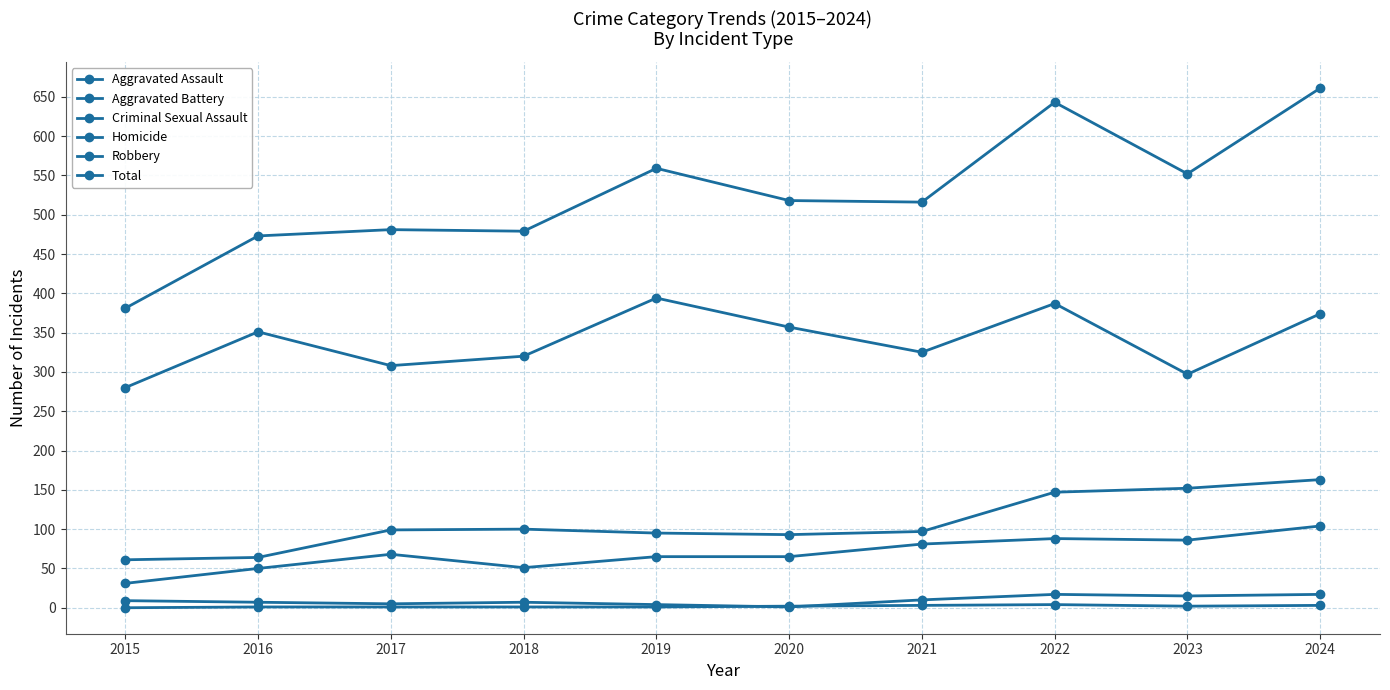

Count the number of data series in this chart.

6